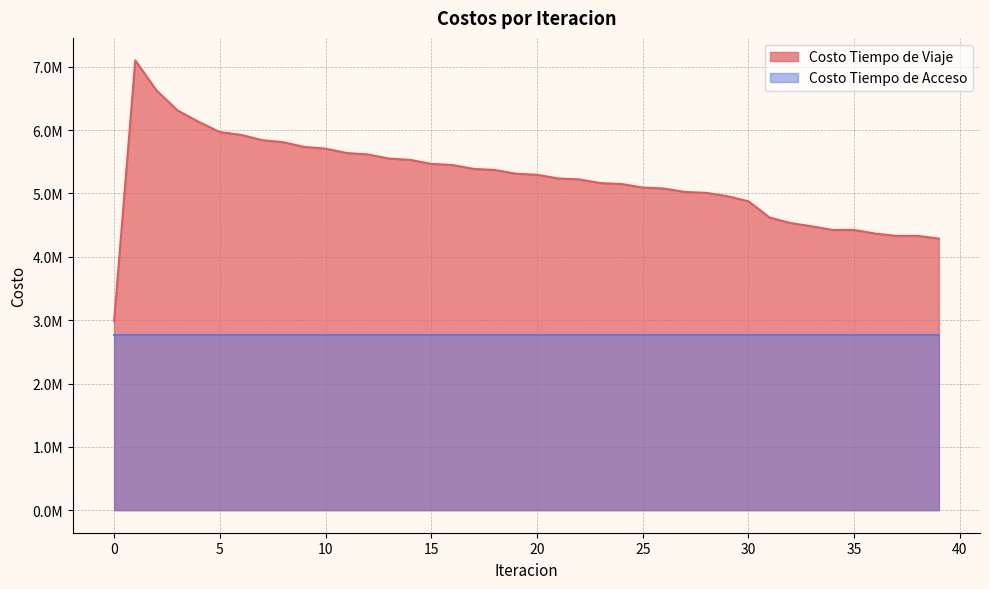

What is the average value?

5233831.2